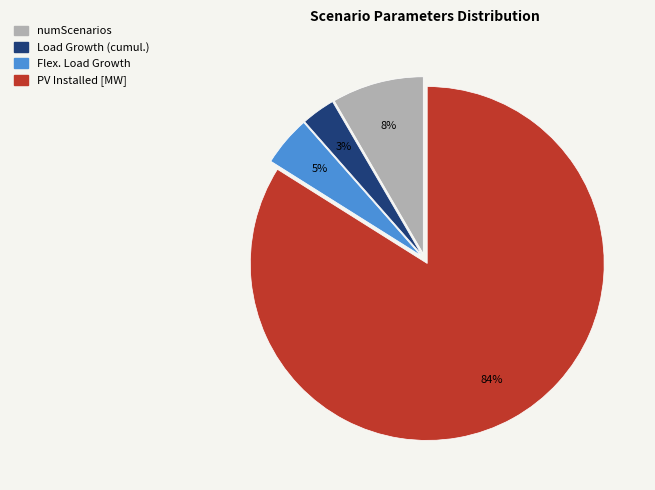

To the nearest percent, what is the combined percentage of Flex. Load Growth and Load Growth (cumul.)?

8%